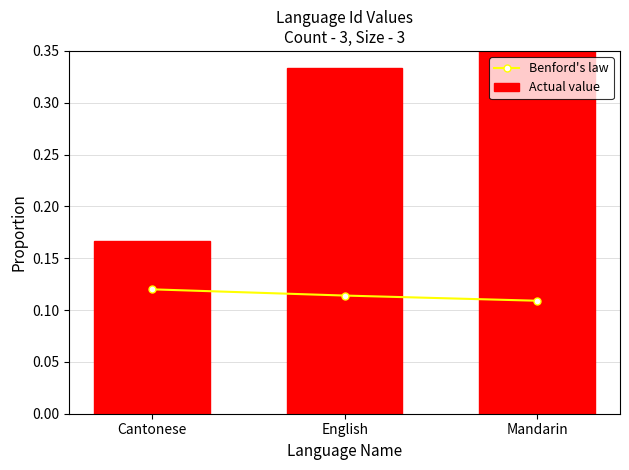

List the series in order of their peak value, highest first.

Actual value, Benford's law